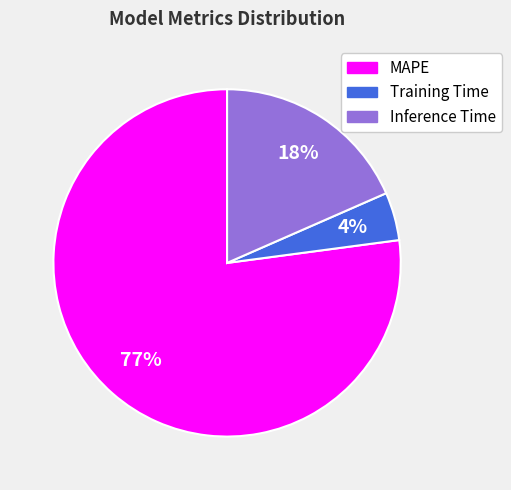

True or false: Inference Time accounts for 18% of the total.

True